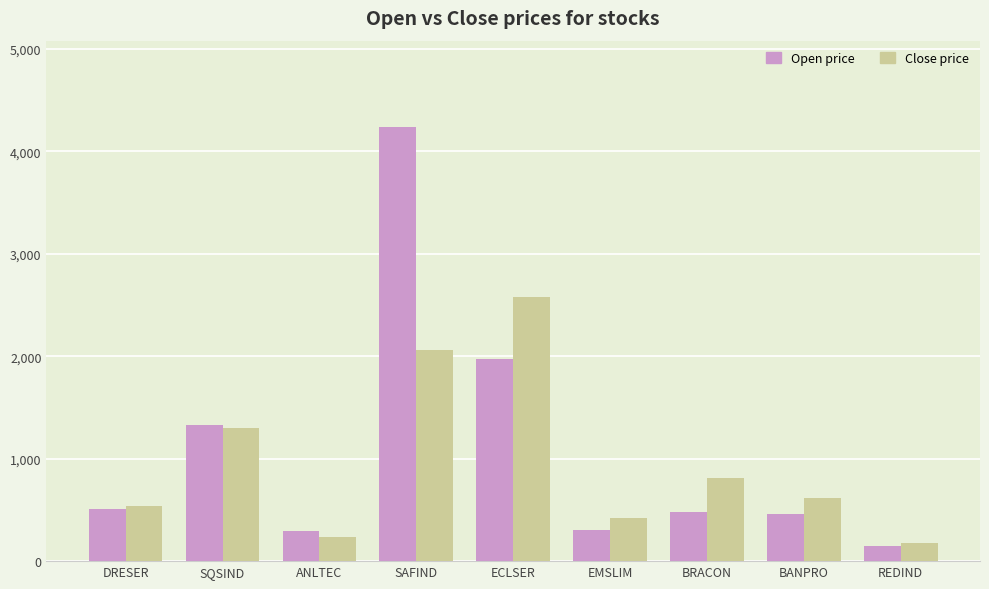

What position from the right is SQSIND?

8